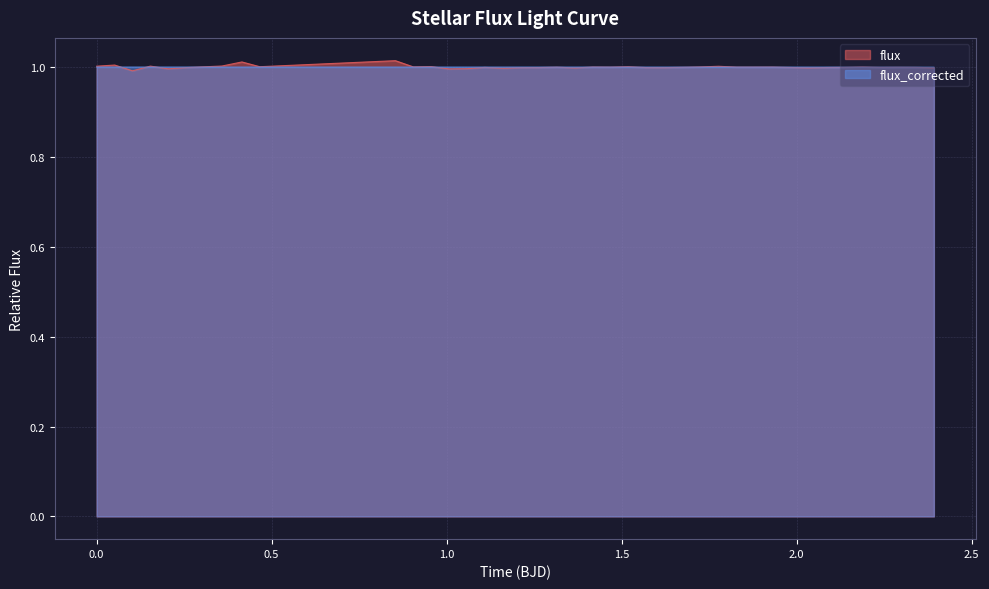

What is the average value of the flux series?

1.0